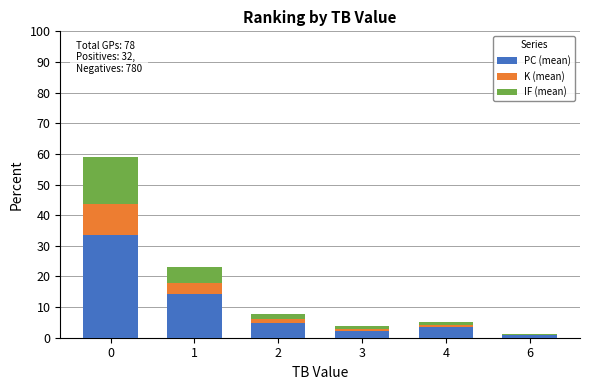

What is the total value across all series at 0?

59.0